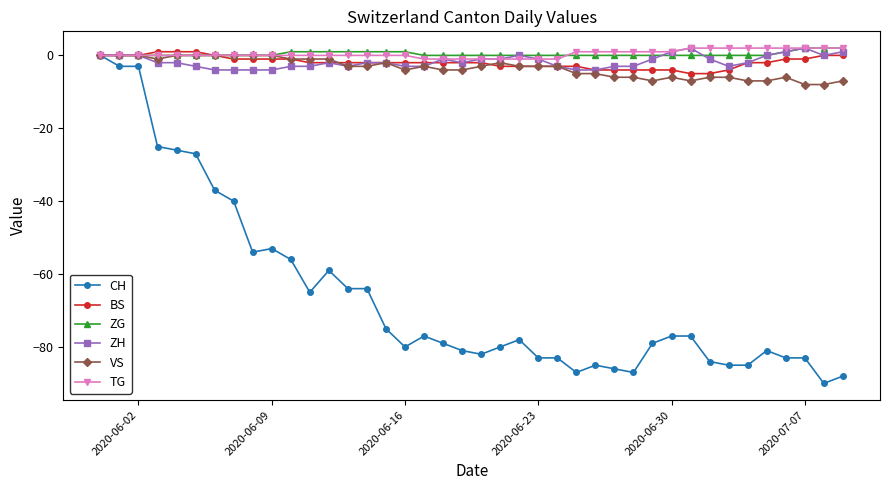

What is the minimum value shown in the chart?

-90